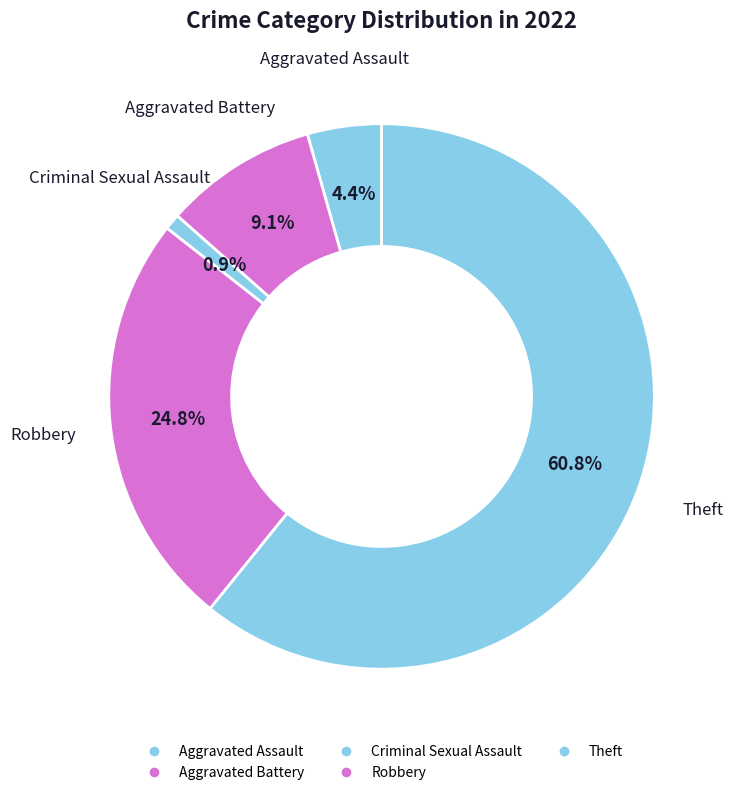

Rank the categories by value from highest to lowest.

Theft, Robbery, Aggravated Battery, Aggravated Assault, Criminal Sexual Assault